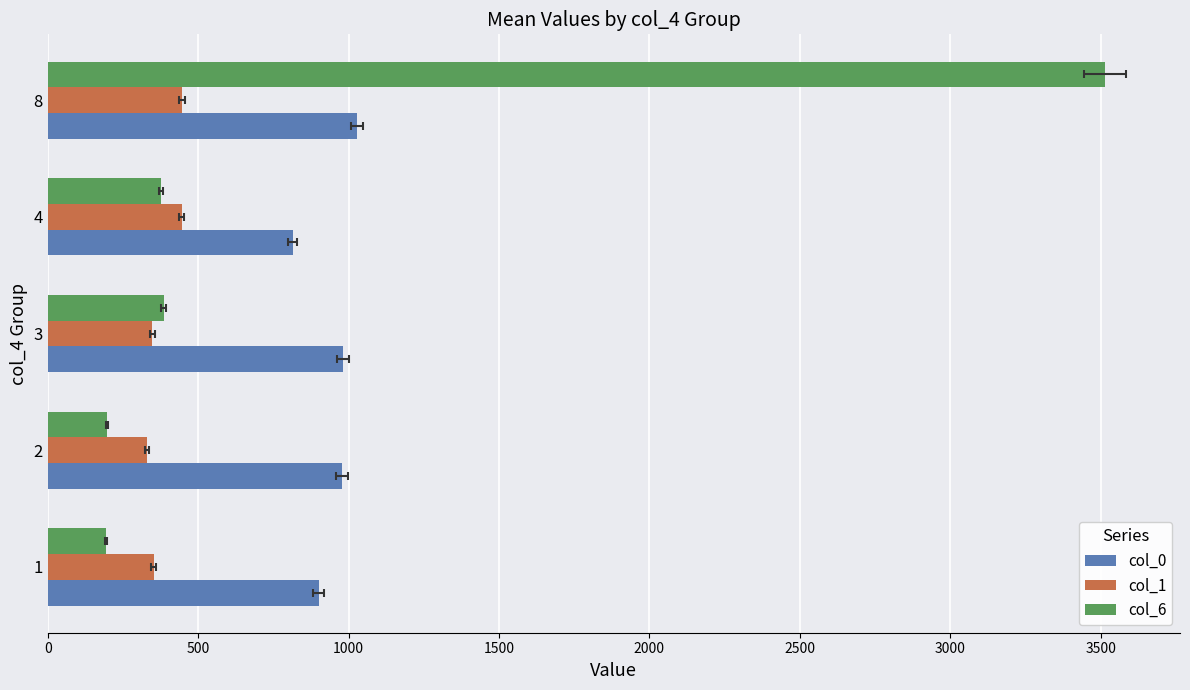

What is the sum of all col_6 values?

4667.0